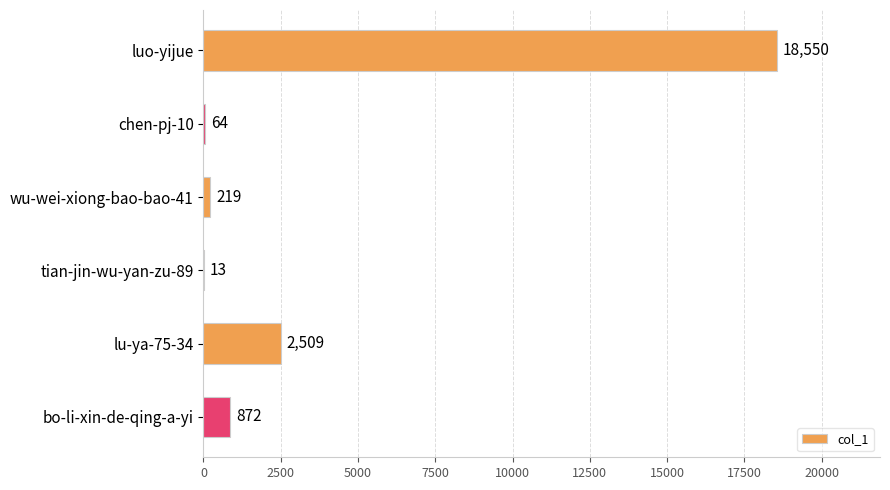

At which category does the chart reach its peak across all series?

luo-yijue